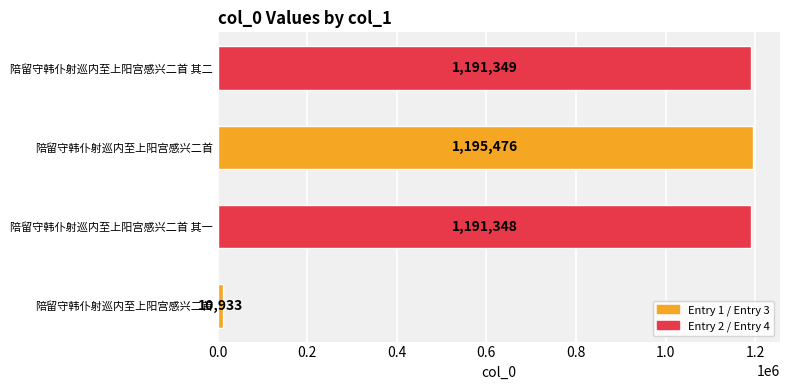

What is the greatest value displayed?

1195476